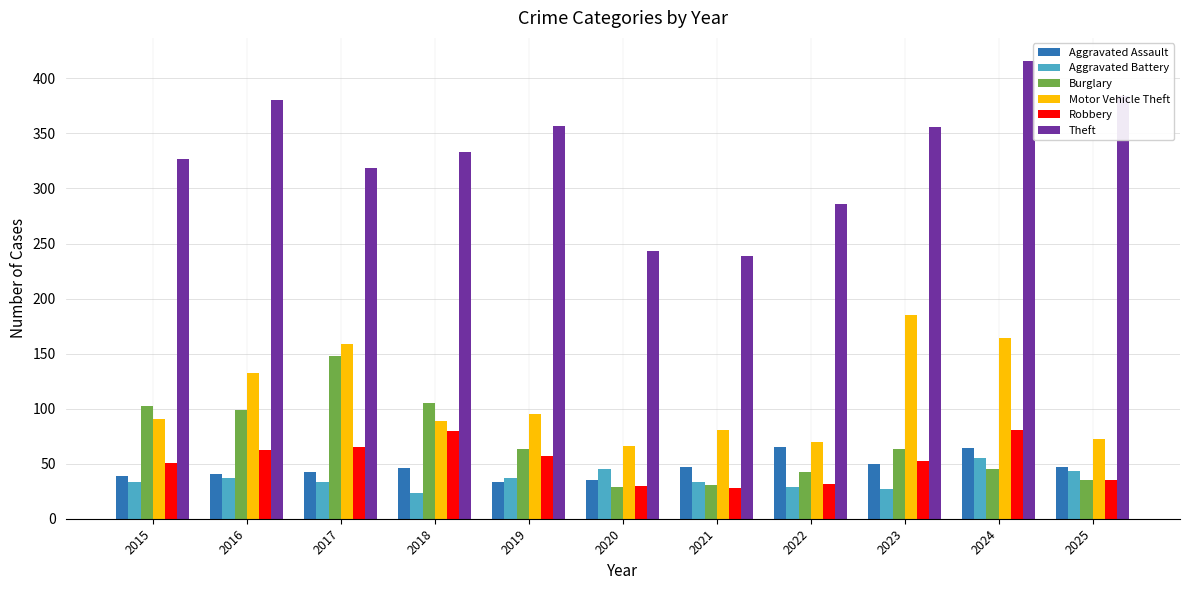

At which category does the chart reach its minimum across all series?

2018